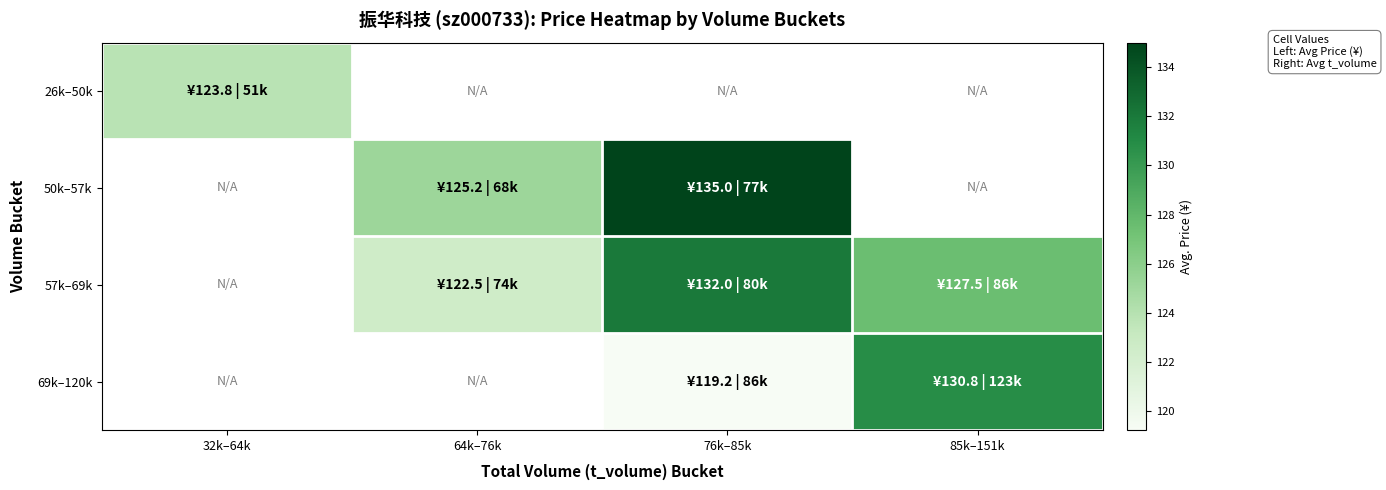

What is the lowest value of the 26k–50k series?

123.8